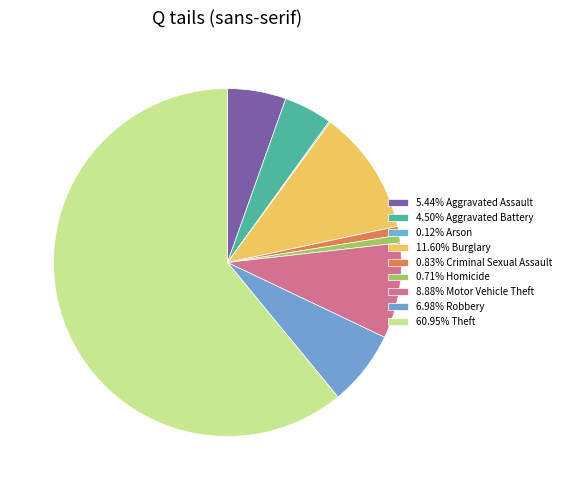

Rank the categories by value from highest to lowest.

Theft, Burglary, Motor Vehicle Theft, Robbery, Aggravated Assault, Aggravated Battery, Criminal Sexual Assault, Homicide, Arson